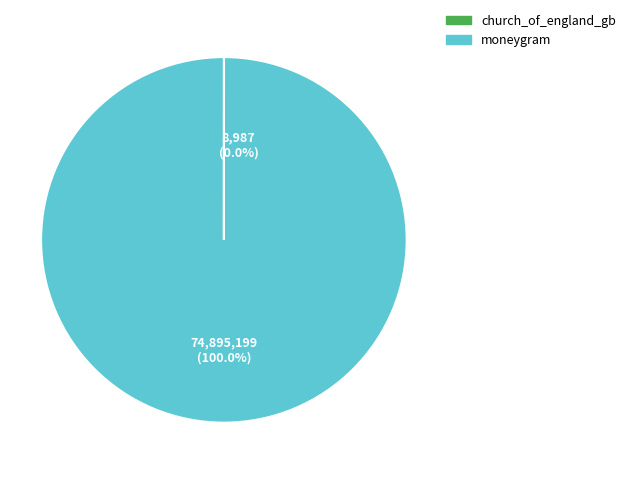

Which category has the biggest portion of the pie?

moneygram